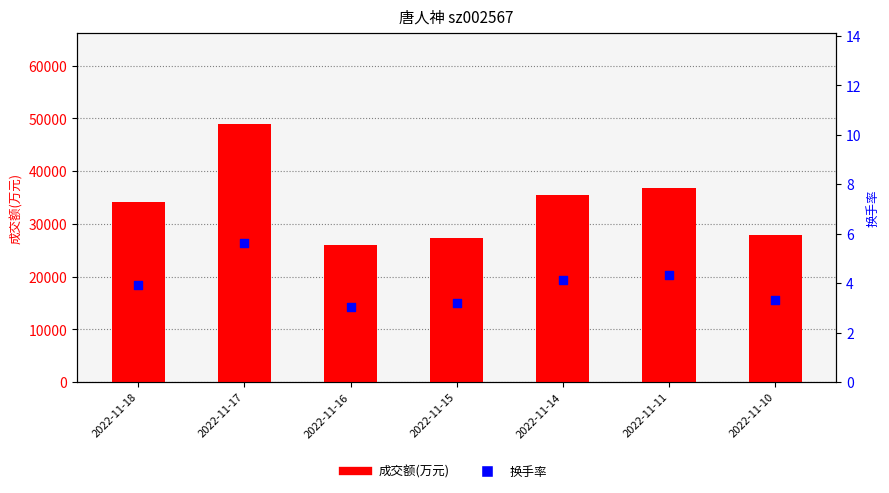

What are all the series names shown in the legend?

成交额(万元), 换手率